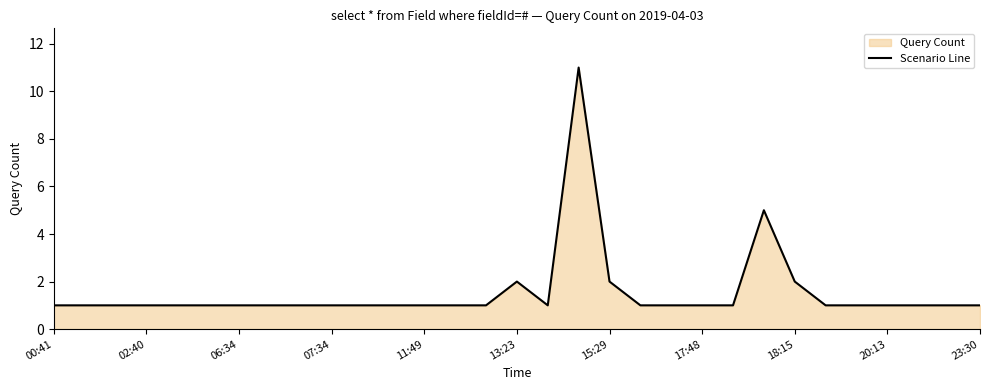

What is the smallest value displayed?

1